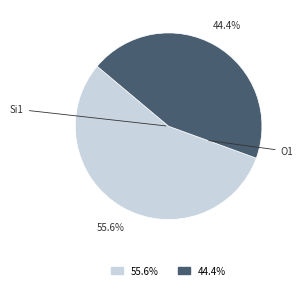

How many segments does this pie chart have?

2